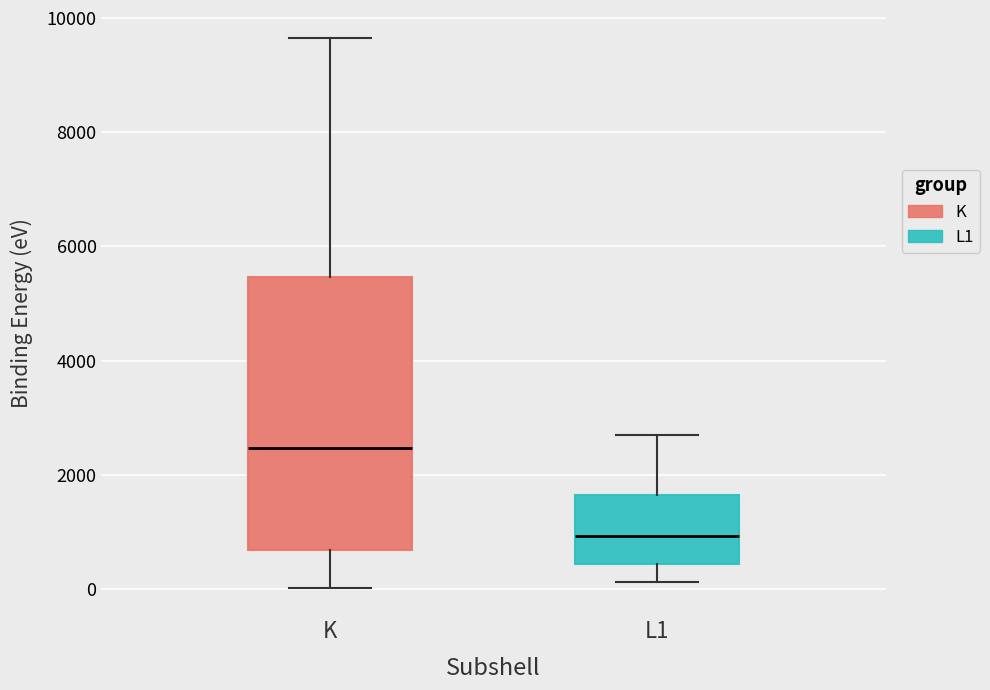

Which box is the tallest, from its lower edge to its upper edge?

K